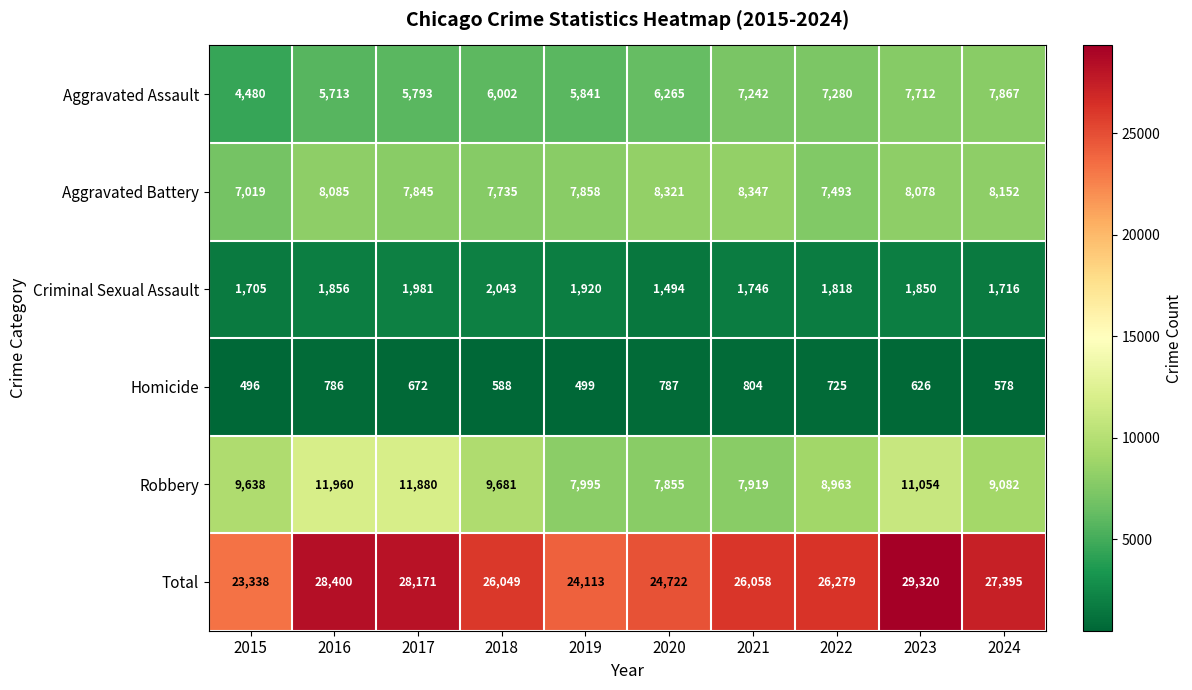

At which category is the sum across all series the highest?

2023